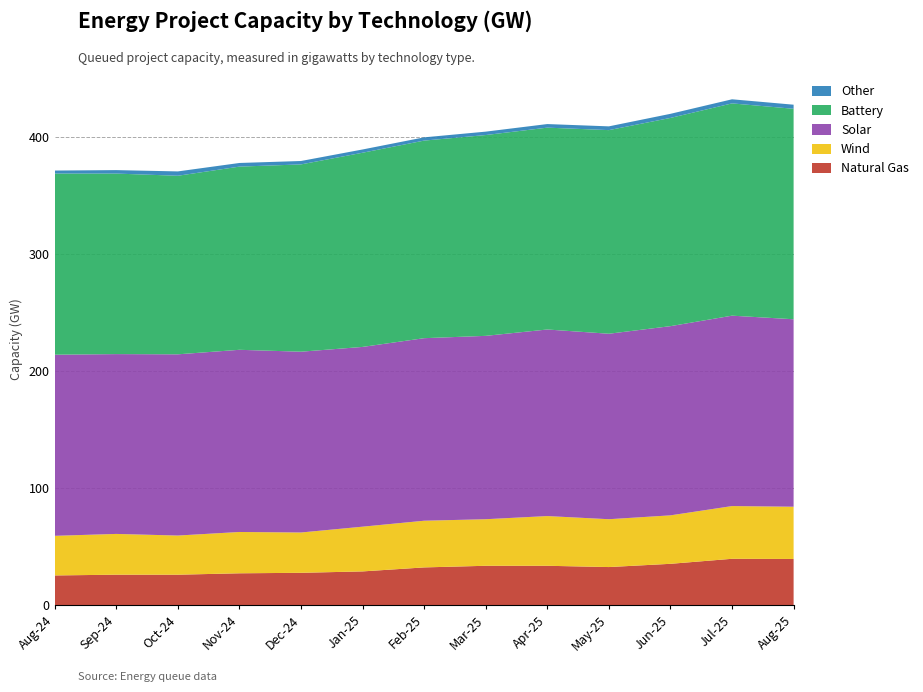

Reading left to right, list all the values displayed in this chart.

Natural Gas: Aug-24=25.3	Sep-24=26.0	Oct-24=26.0	Nov-24=27.2	Dec-24=27.6	Jan-25=28.8	Feb-25=32.2	Mar-25=33.6	Apr-25=33.6	May-25=32.5	Jun-25=35.3	Jul-25=39.6	Aug-25=39.4
Wind: Aug-24=33.9	Sep-24=34.8	Oct-24=33.5	Nov-24=35.3	Dec-24=34.4	Jan-25=38.2	Feb-25=39.9	Mar-25=39.8	Apr-25=42.5	May-25=40.9	Jun-25=41.4	Jul-25=45.0	Aug-25=44.6
Solar: Aug-24=154.8	Sep-24=153.7	Oct-24=154.9	Nov-24=155.7	Dec-24=154.5	Jan-25=153.6	Feb-25=156.0	Mar-25=156.7	Apr-25=159.4	May-25=158.5	Jun-25=161.7	Jul-25=162.7	Aug-25=160.2
Battery: Aug-24=154.8	Sep-24=154.3	Oct-24=152.6	Nov-24=156.5	Dec-24=160.0	Jan-25=165.9	Feb-25=168.8	Mar-25=171.6	Apr-25=172.5	May-25=174.0	Jun-25=177.9	Jul-25=181.4	Aug-25=179.8
Other: Aug-24=2.6	Sep-24=3.0	Oct-24=3.7	Nov-24=3.1	Dec-24=2.9	Jan-25=2.8	Feb-25=2.8	Mar-25=2.9	Apr-25=3.1	May-25=3.2	Jun-25=3.5	Jul-25=3.5	Aug-25=3.5